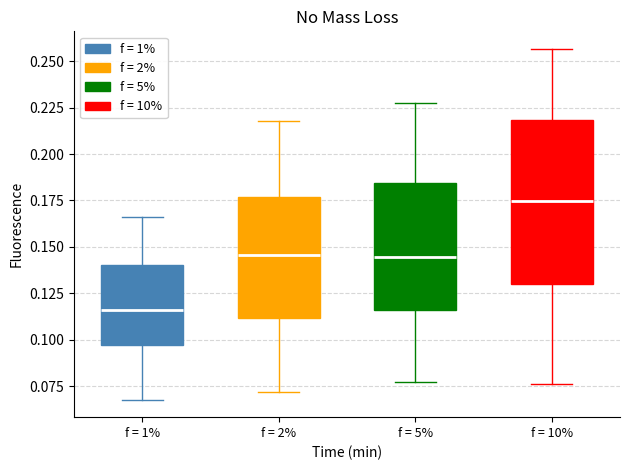

Which box is the tallest, from its lower edge to its upper edge?

f = 10%